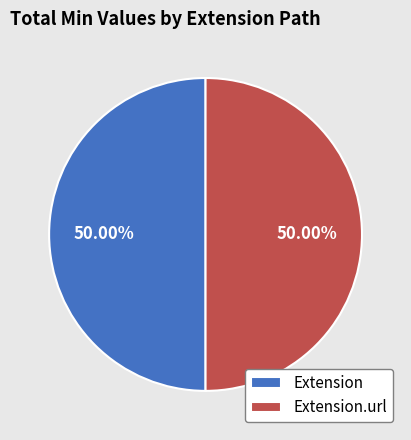

Approximately how many times larger is the value at Extension compared to Extension.url?

1.0